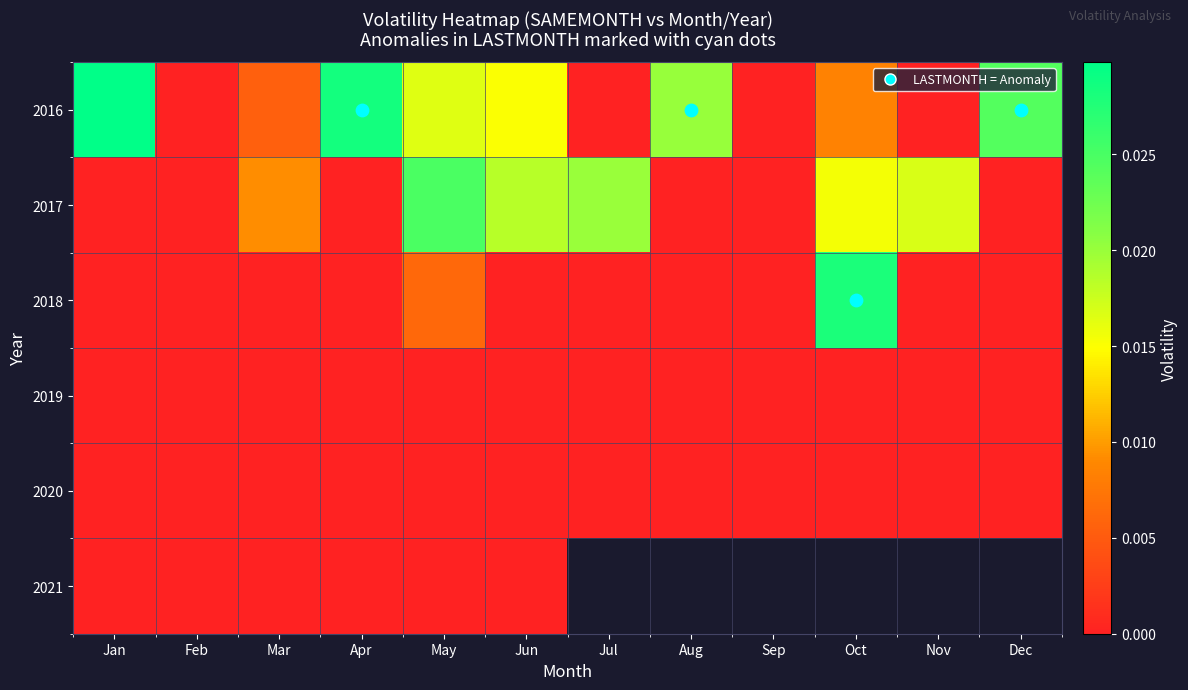

Rank the series by their maximum value, from lowest to highest.

2019, 2020, 2021, 2017, 2018, 2016